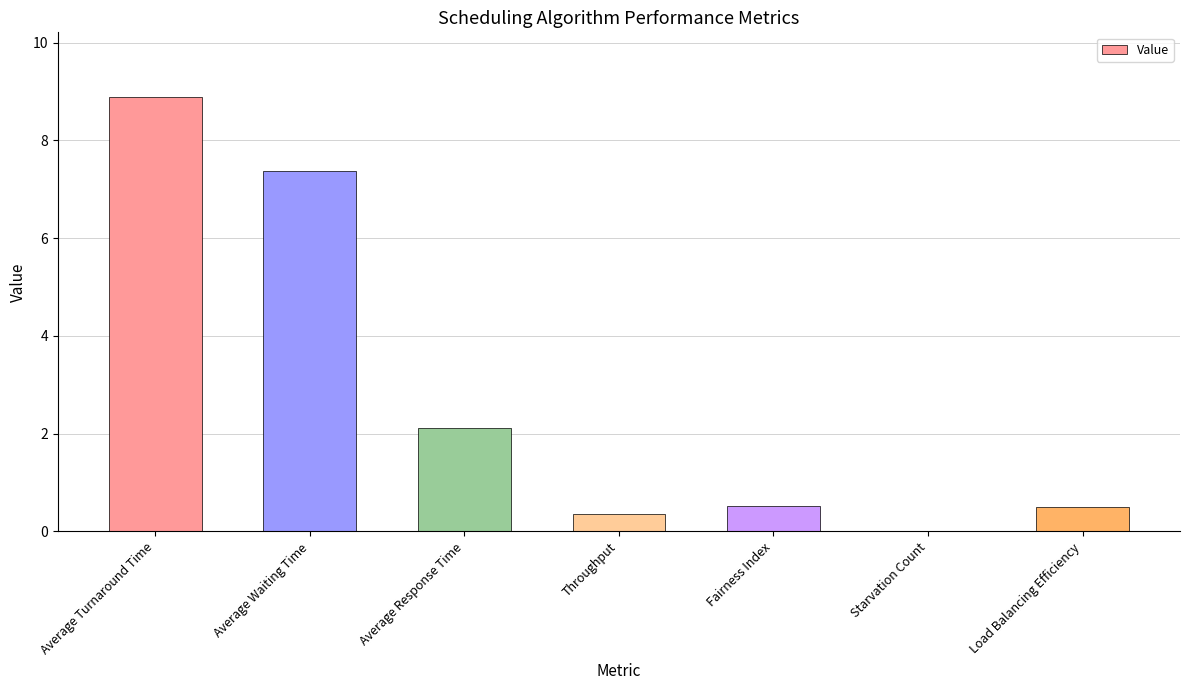

Reading left to right, transcribe all the data shown in this chart.

Average Turnaround Time=8.9	Average Waiting Time=7.4	Average Response Time=2.1	Throughput=0.4	Fairness Index=0.5	Starvation Count=0.0	Load Balancing Efficiency=0.5